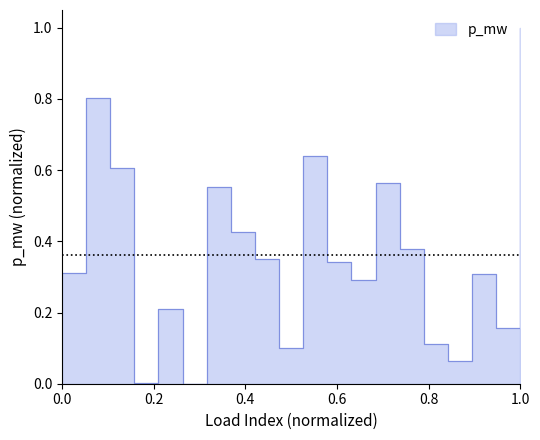

What is the difference between the maximum and second lowest values?

1.0